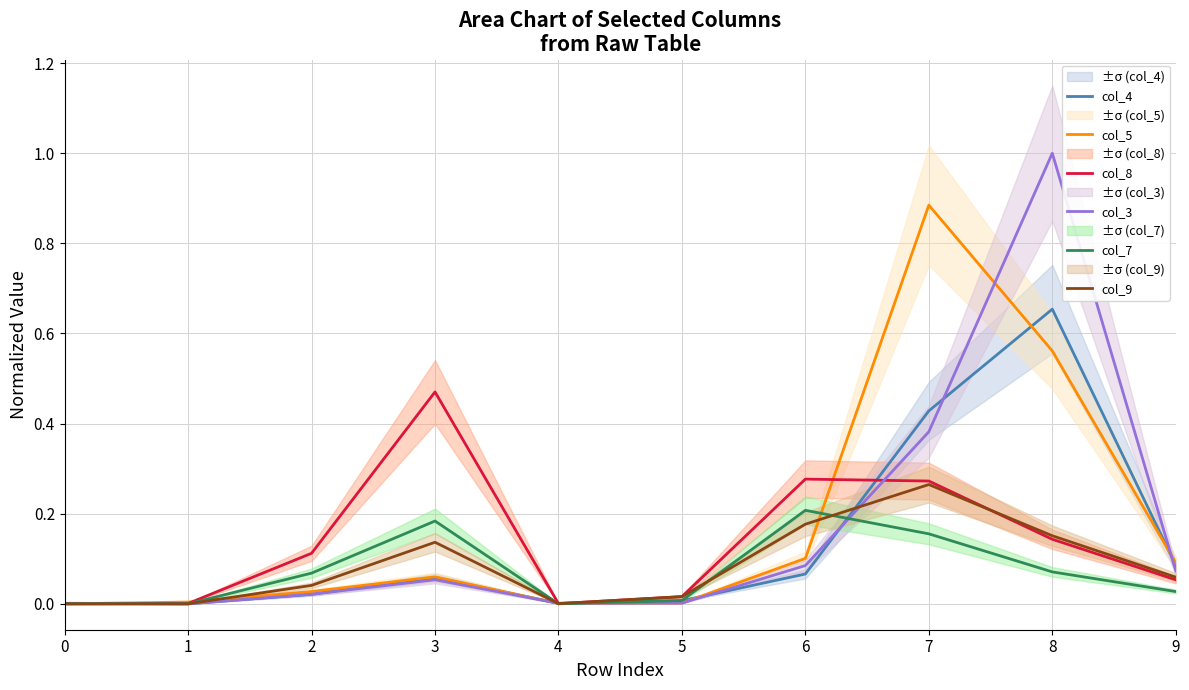

Where is the first local minimum for col_4?

4